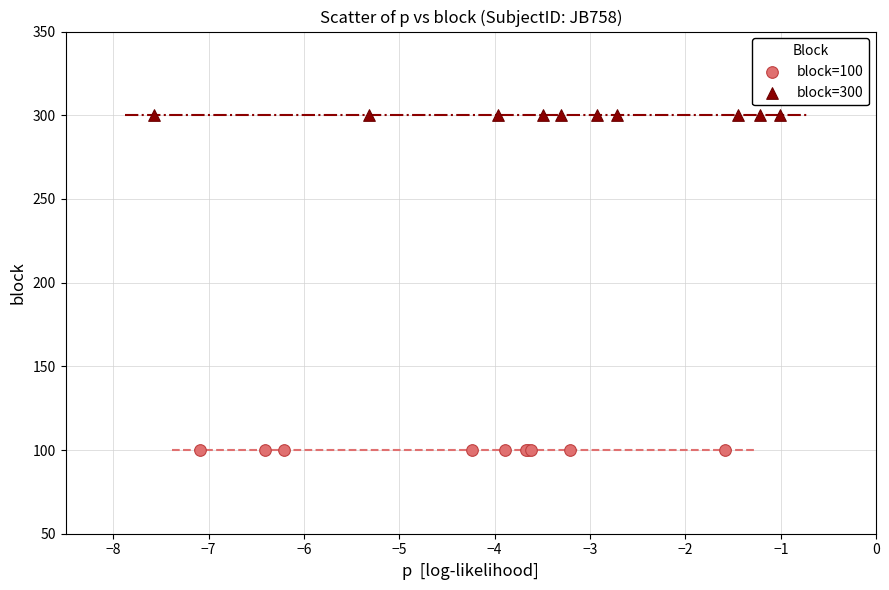

What are all the series names shown in the legend?

block=100, block=300